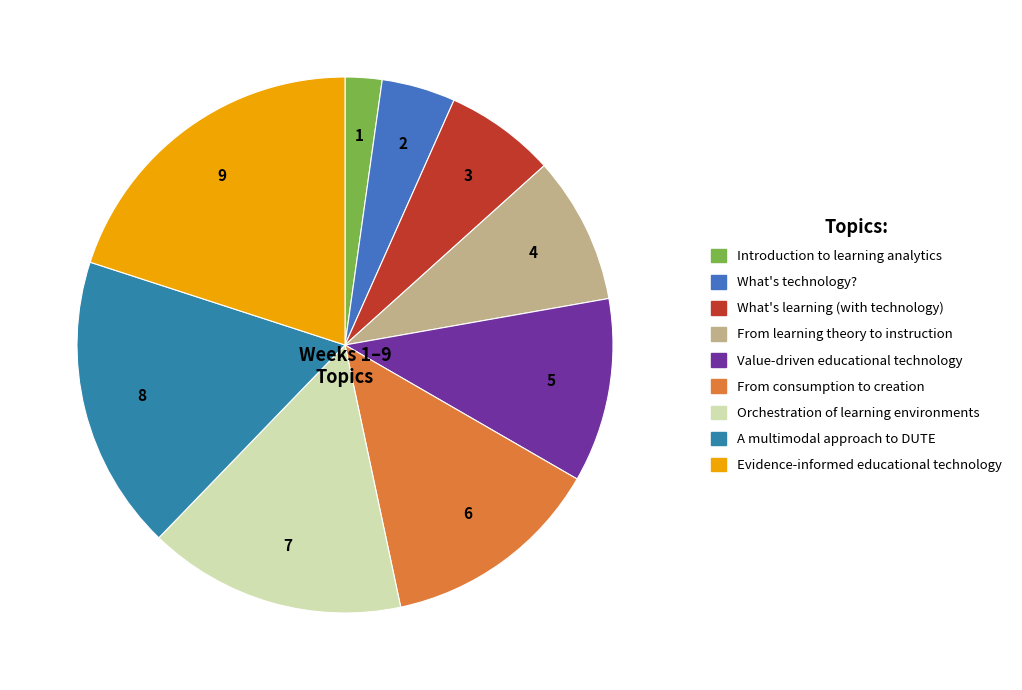

To the nearest percent, what is the combined percentage of Orchestration of learning environments and A multimodal approach to DUTE?

33%